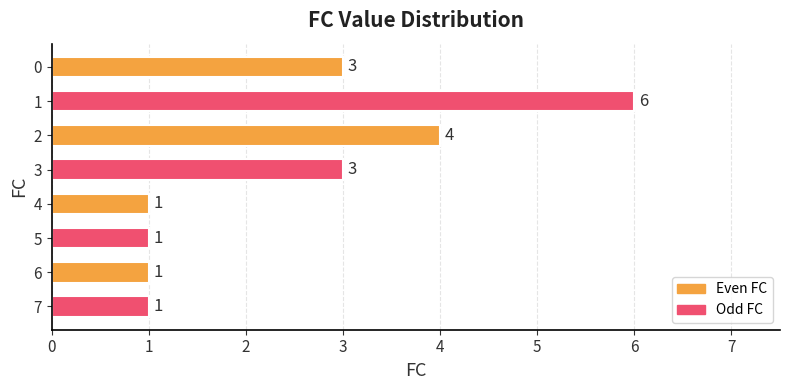

What is the sum of all values?

20